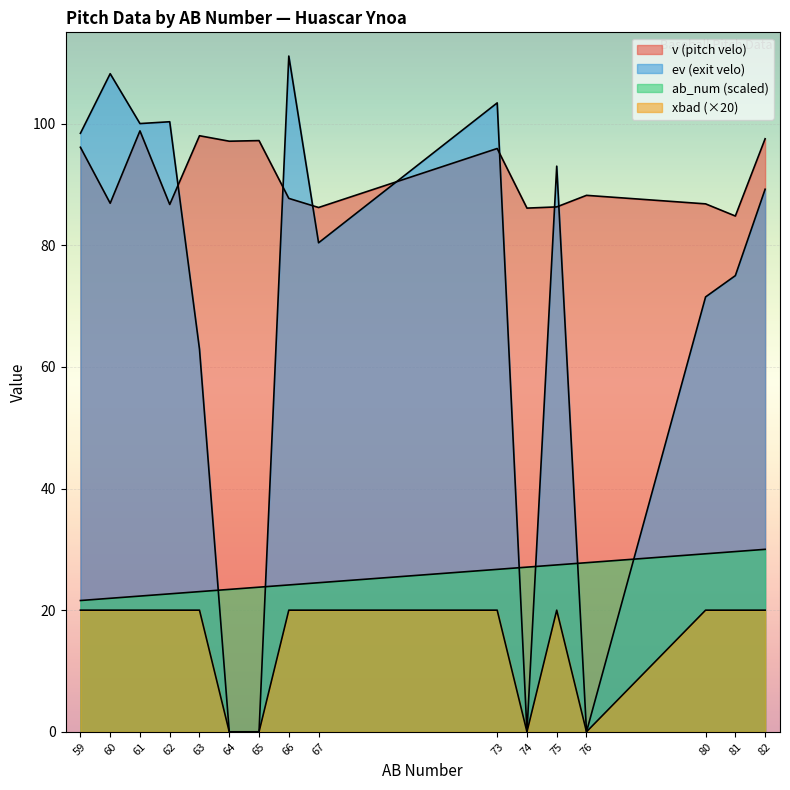

True or false: v and xbad intersect in this chart.

False